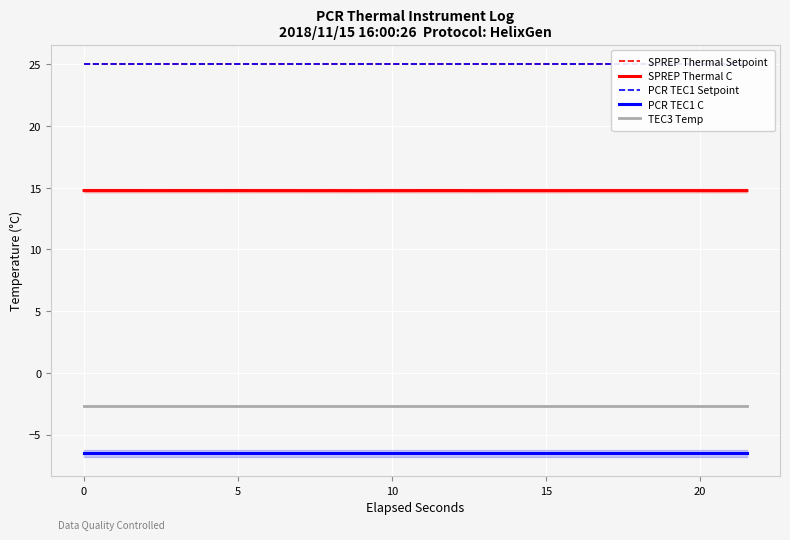

What is the minimum value for SPREP Thermal C?

14.8